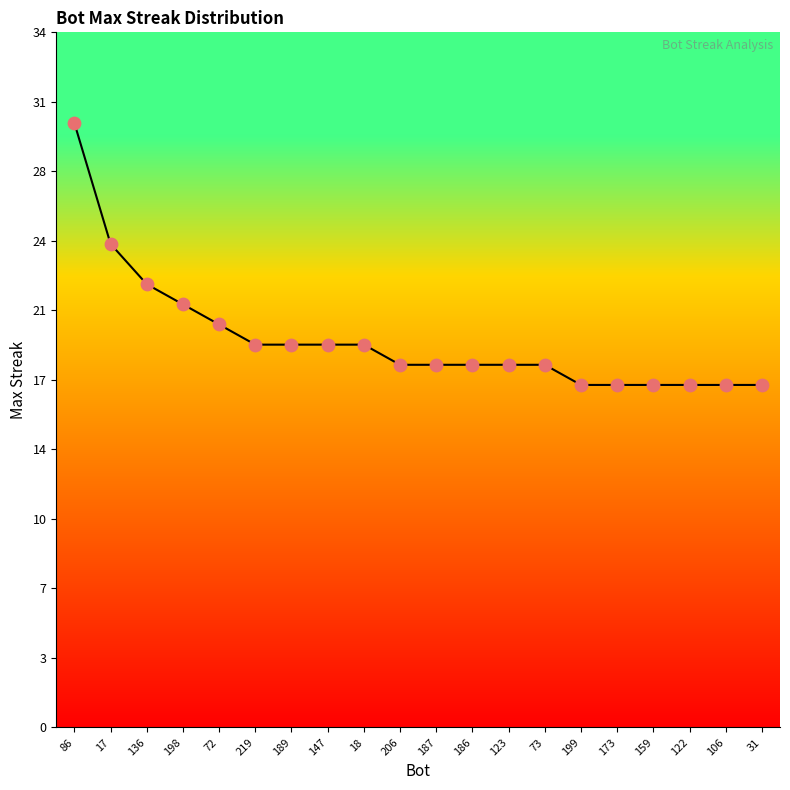

What is the ratio of the value at 106 to the value at 17?

0.7